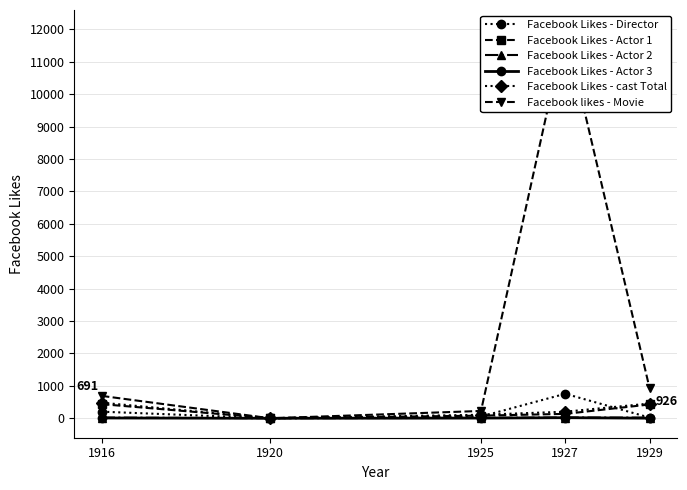

Reading left to right, extract all data points from this chart.

Facebook Likes - Director: 204	0	54	756	21
Facebook Likes - Actor 1: 436	2	81	136	426
Facebook Likes - Actor 2: 22	2	12	23	20
Facebook Likes - Actor 3: 9	0	6	18	3
Facebook Likes - cast Total: 481	4	108	203	455
Facebook likes - Movie: 691	0	226	12000	926